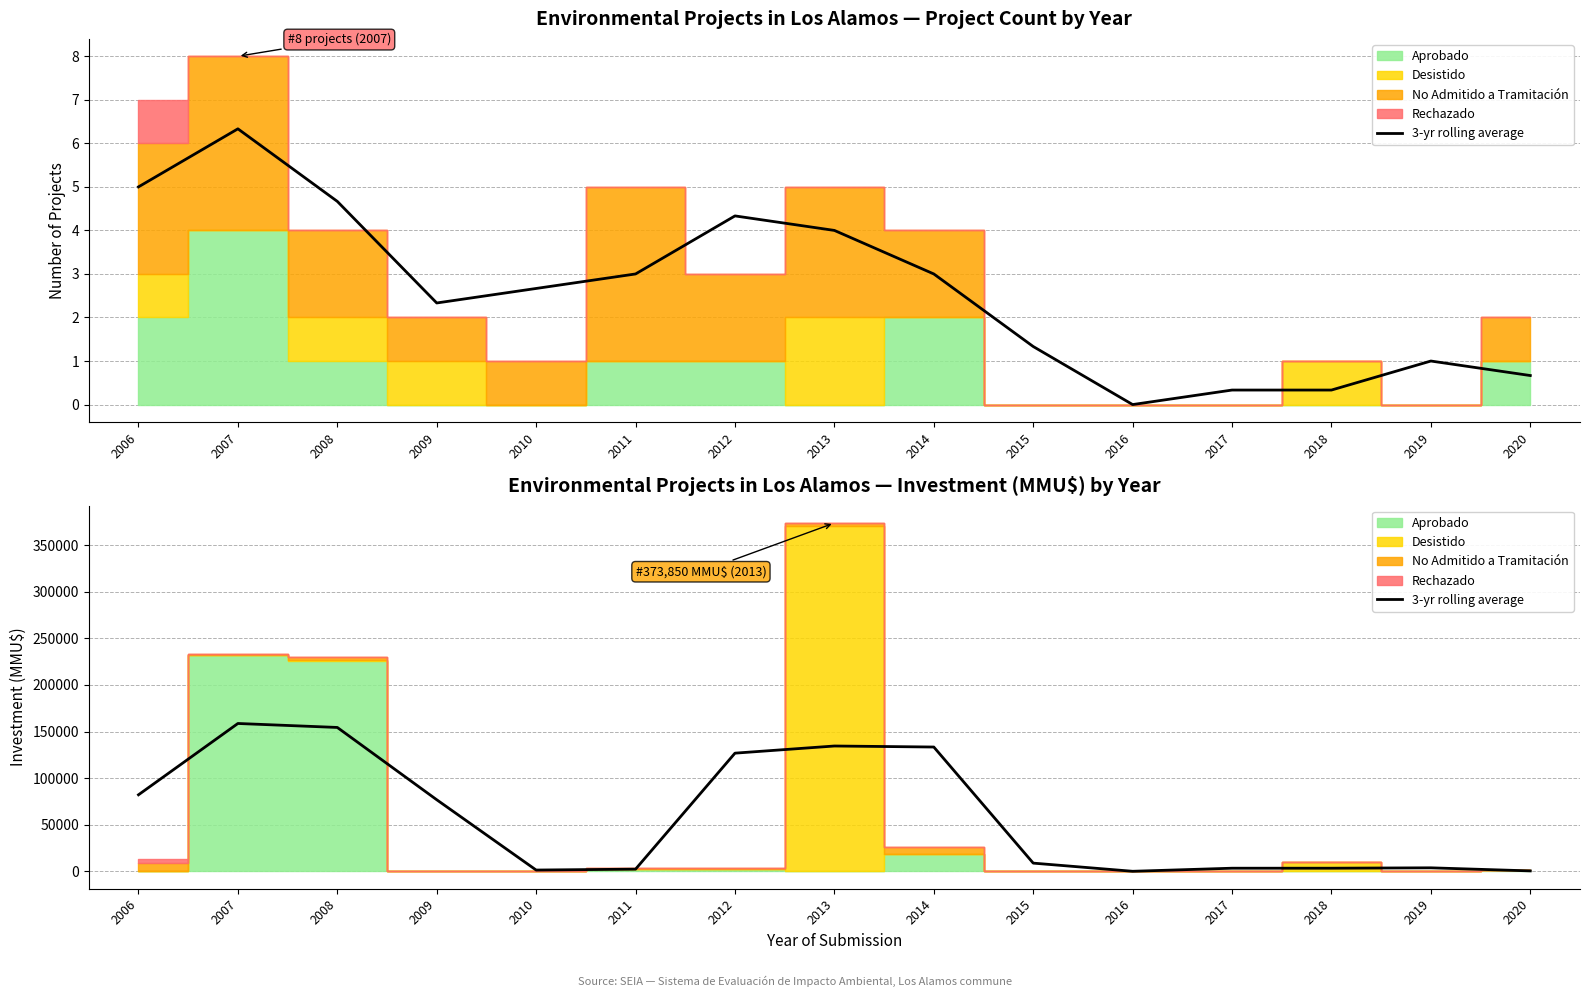

Does the chart display data point markers on the line(s)?

No